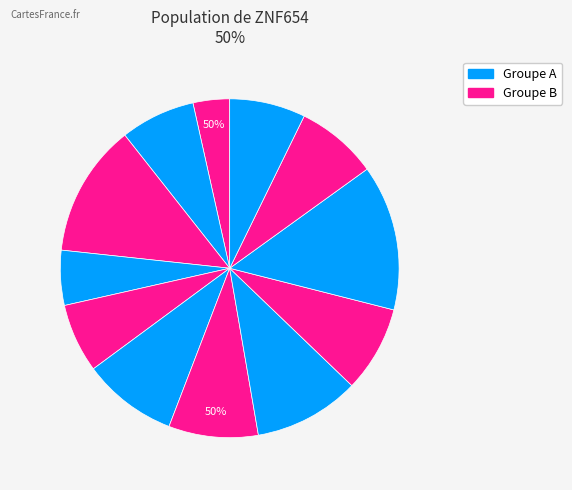

Does 123804 represent more than half of the total?

No